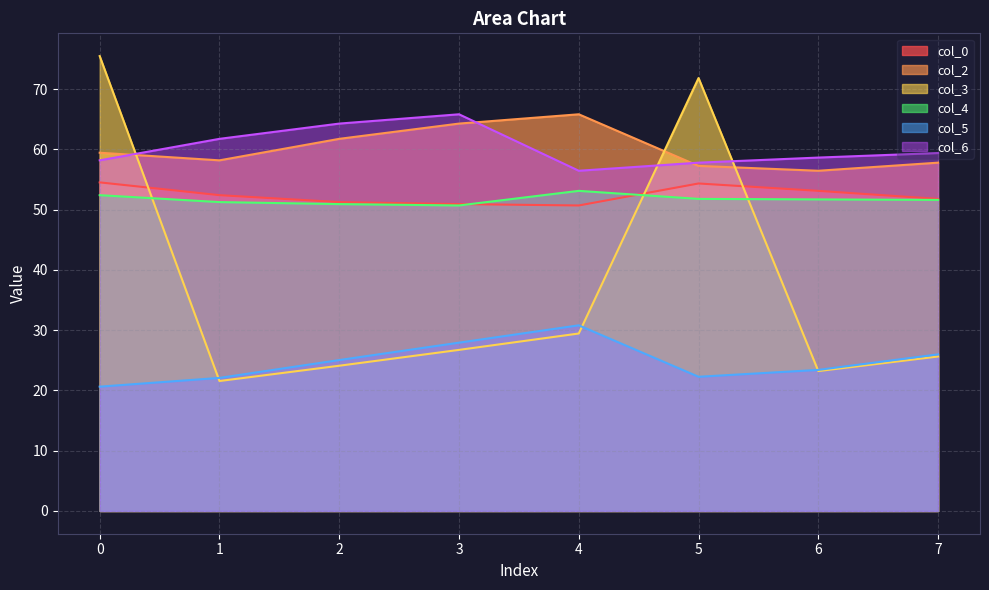

What is the approximate value of col_0 at 22.27604167?

54.4